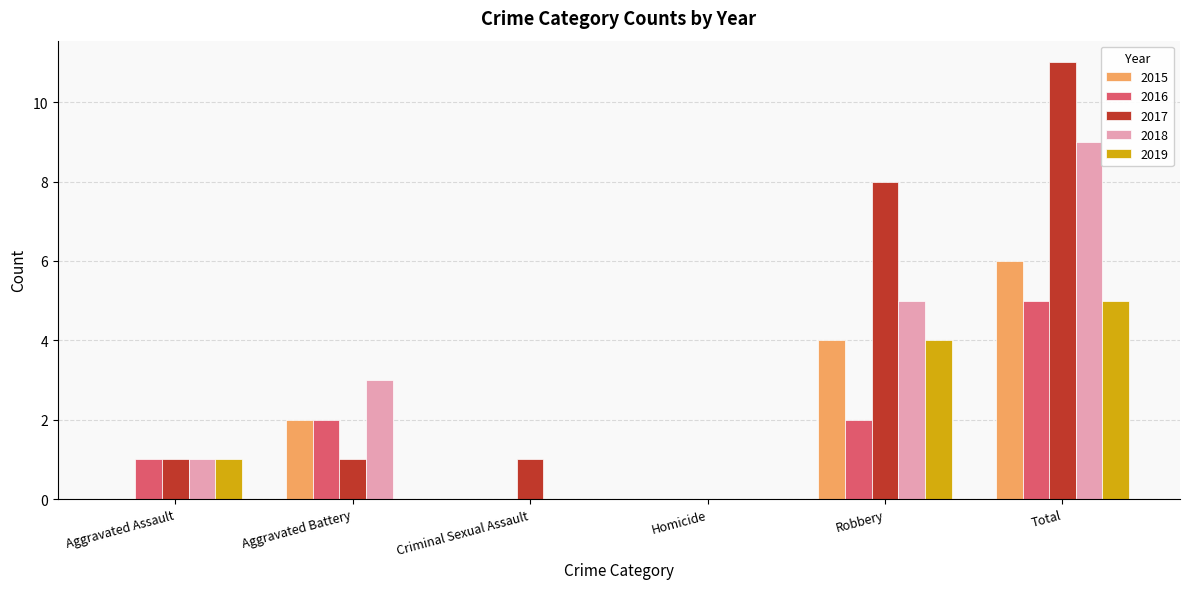

Reading left to right, what are all the values shown in this chart?

2015: Aggravated Assault=0	Aggravated Battery=2	Criminal Sexual Assault=0	Homicide=0	Robbery=4	Total=6
2016: Aggravated Assault=1	Aggravated Battery=2	Criminal Sexual Assault=0	Homicide=0	Robbery=2	Total=5
2017: Aggravated Assault=1	Aggravated Battery=1	Criminal Sexual Assault=1	Homicide=0	Robbery=8	Total=11
2018: Aggravated Assault=1	Aggravated Battery=3	Criminal Sexual Assault=0	Homicide=0	Robbery=5	Total=9
2019: Aggravated Assault=1	Aggravated Battery=0	Criminal Sexual Assault=0	Homicide=0	Robbery=4	Total=5